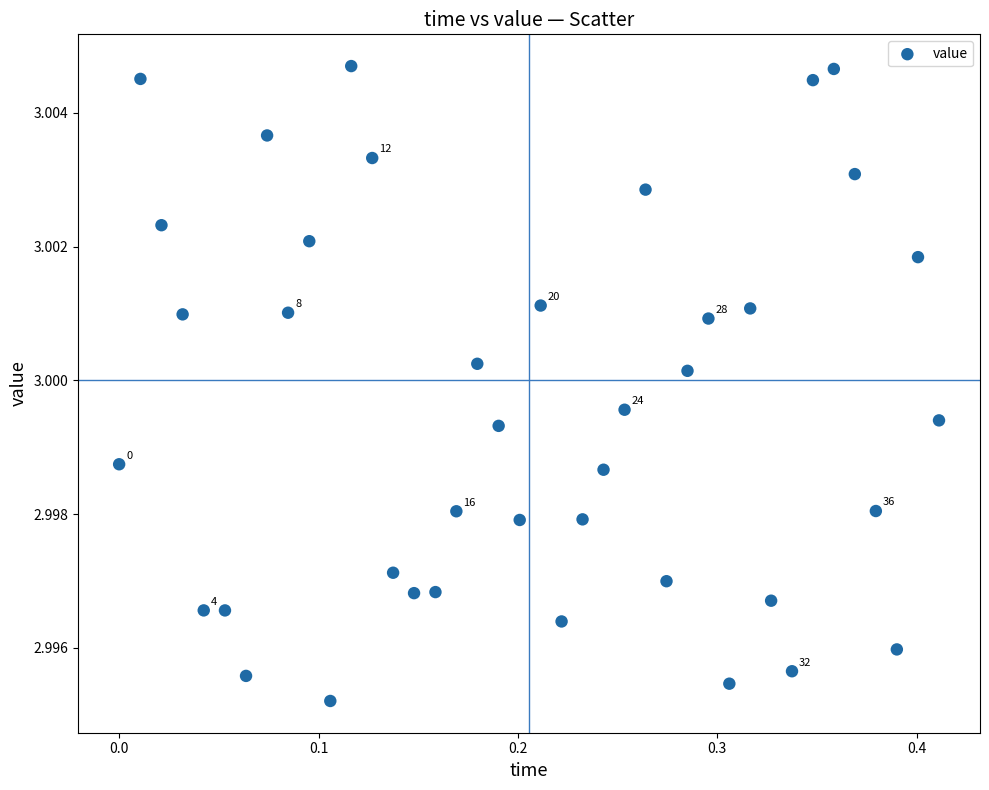

What is the range of X values (max minus min)?

0.4